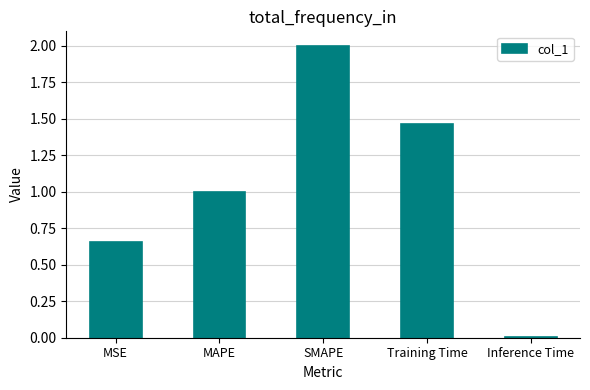

Which label corresponds to the largest value in the chart?

SMAPE